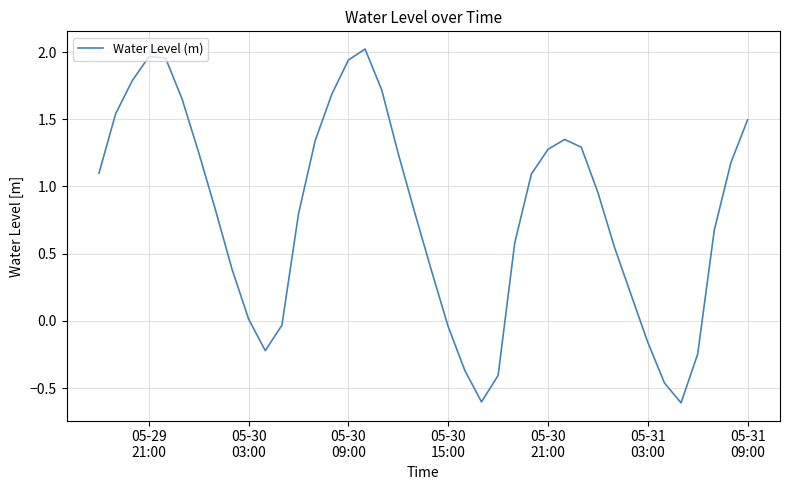

What is the smallest value displayed?

-0.6